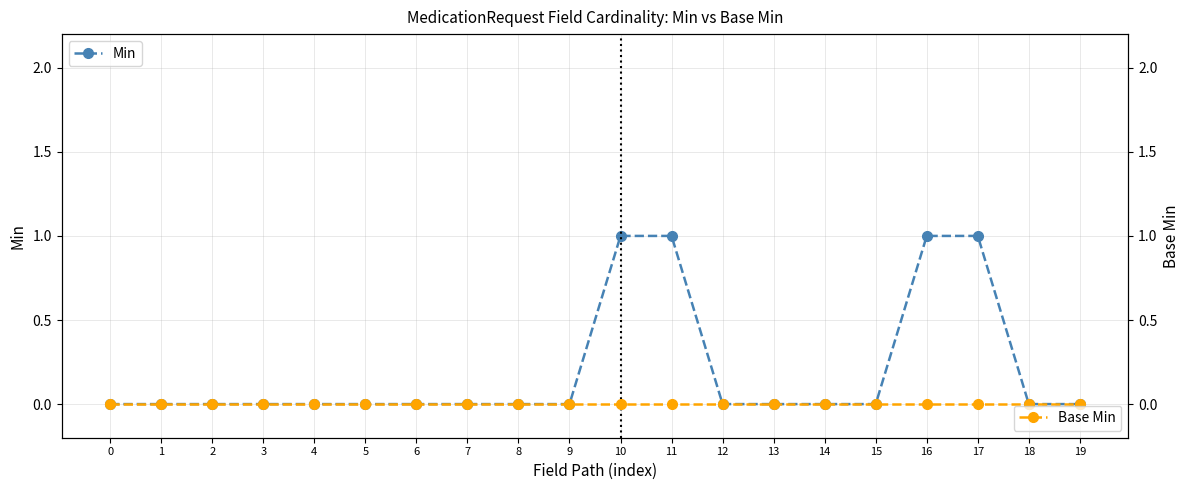

The Min series shows -1 at 14. True or false?

False